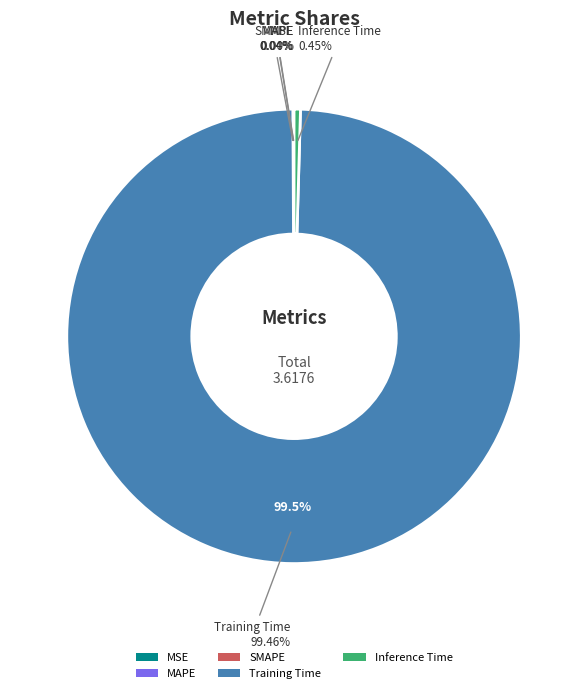

Which category has the smallest portion of the pie?

MSE